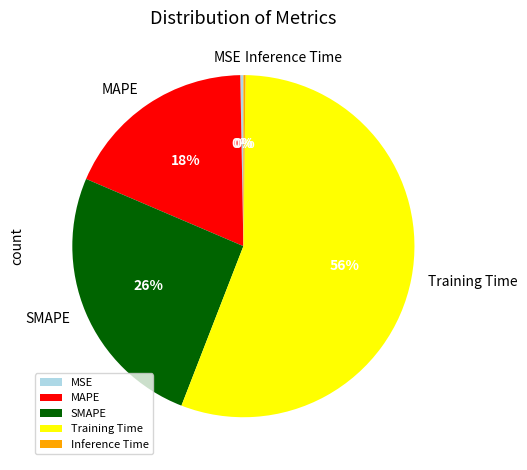

Is it true that Training Time is 67% of the pie?

False